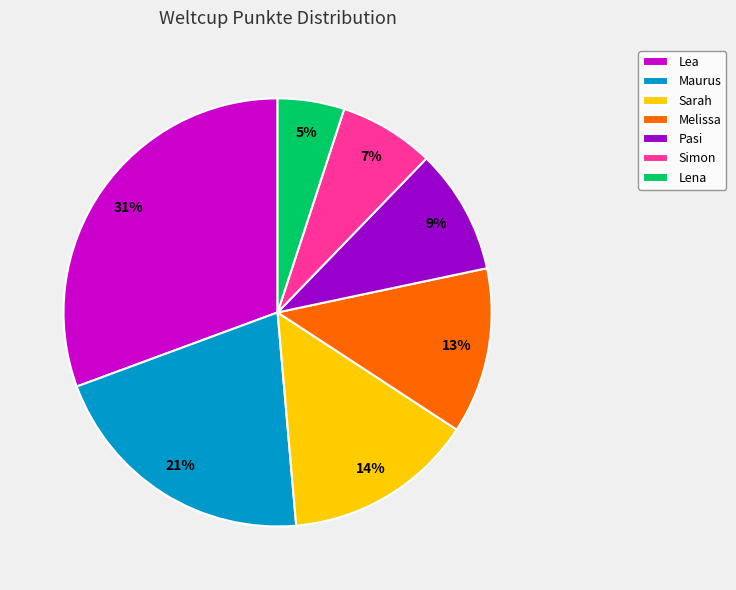

Is the sum of Melissa and Lena greater than half?

No